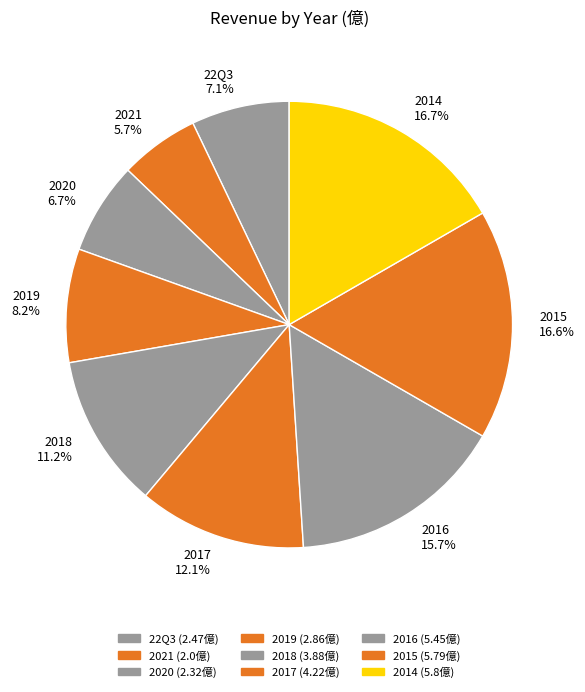

Is 2019 the majority of the pie?

No